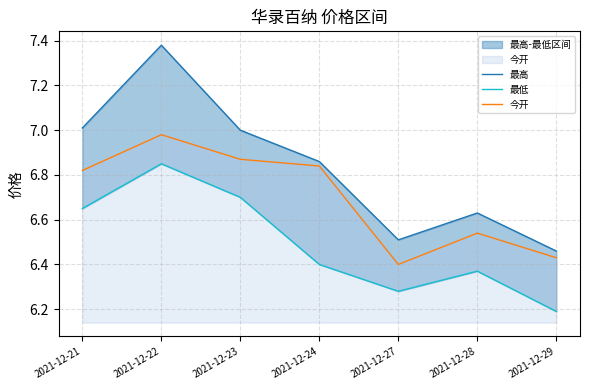

Where is 最低 nearest to the value 6?

2021-12-29